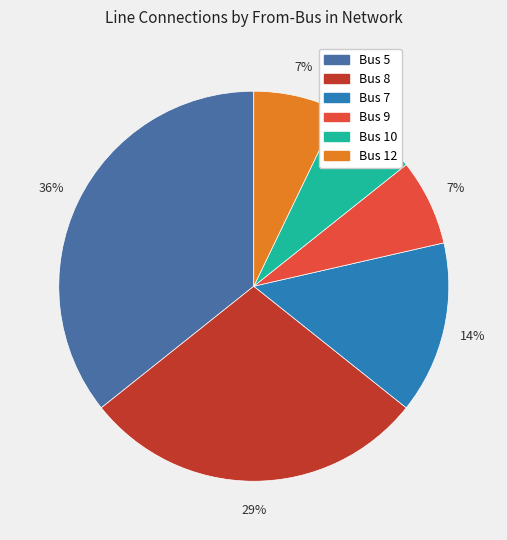

To the nearest percent, what is the combined percentage of Bus 10 and Bus 5?

43%